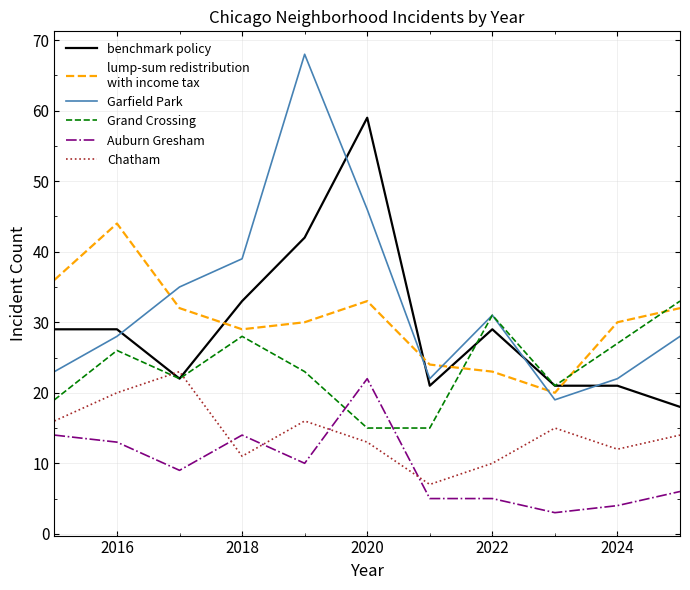

What is the smallest value displayed?

3